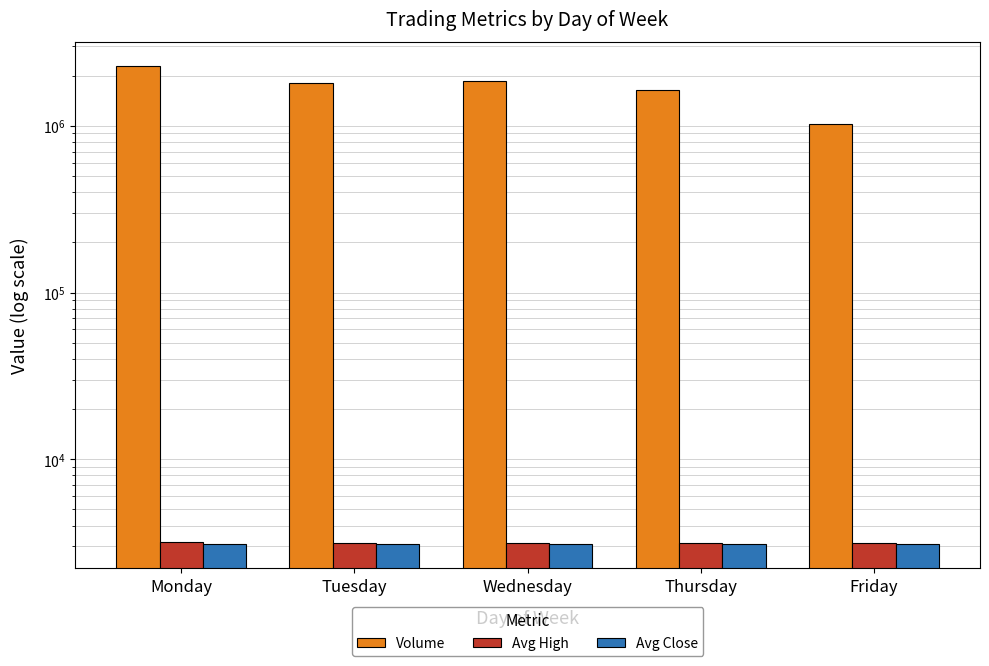

What is the difference between the Volume values at Thursday and Monday?

640968.0